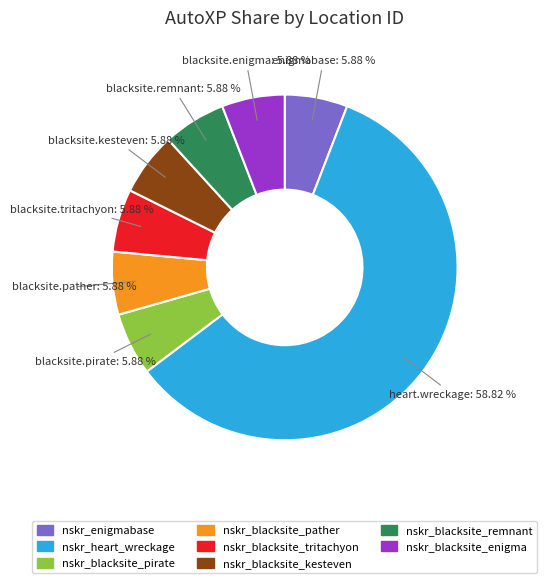

Which slice represents more than half of the pie?

nskr_heart_wreckage